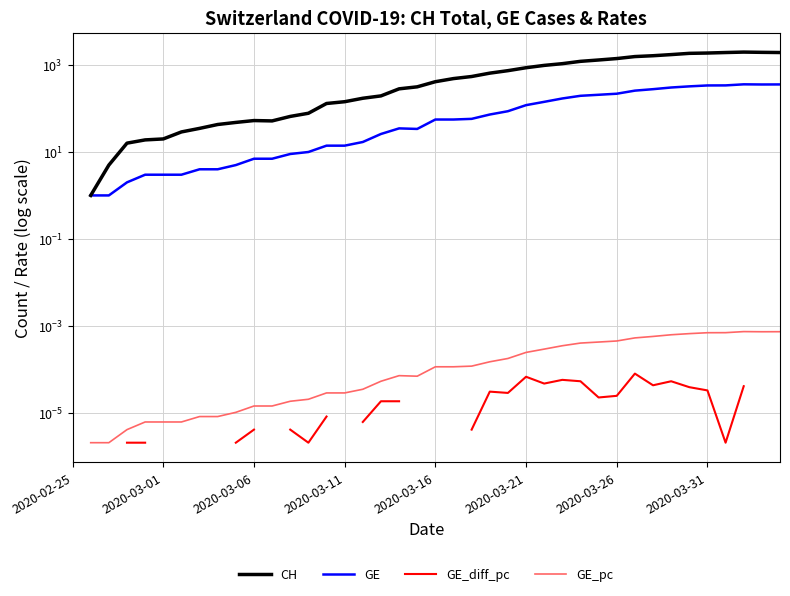

True or false: CH has more than 0 points higher than both neighbors.

True